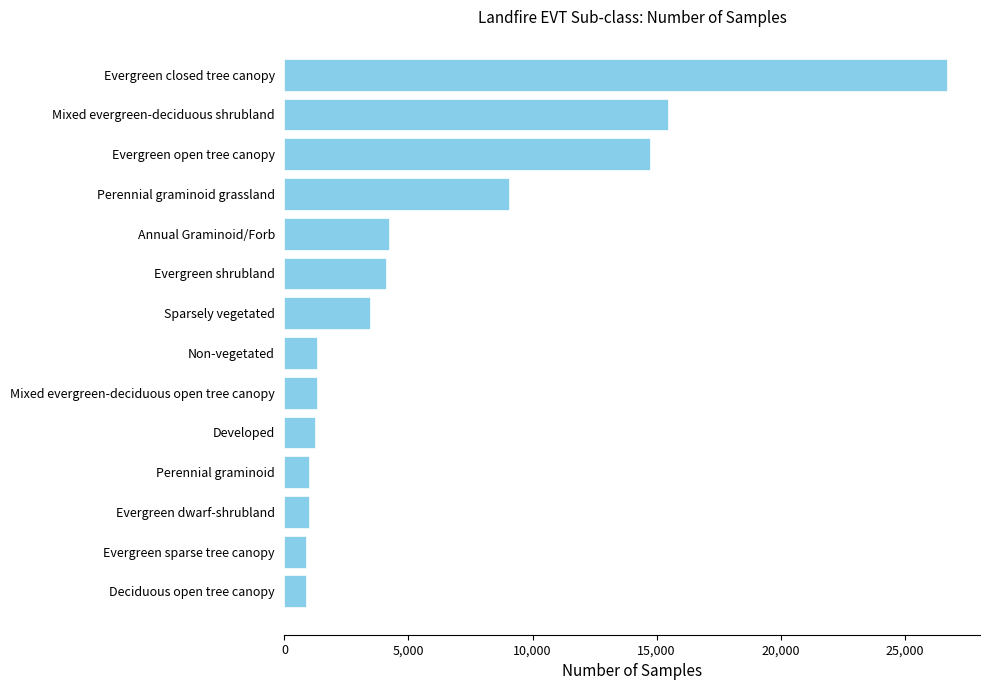

The chart shows a value of 15471.8 at Mixed evergreen-deciduous shrubland. True or false?

True